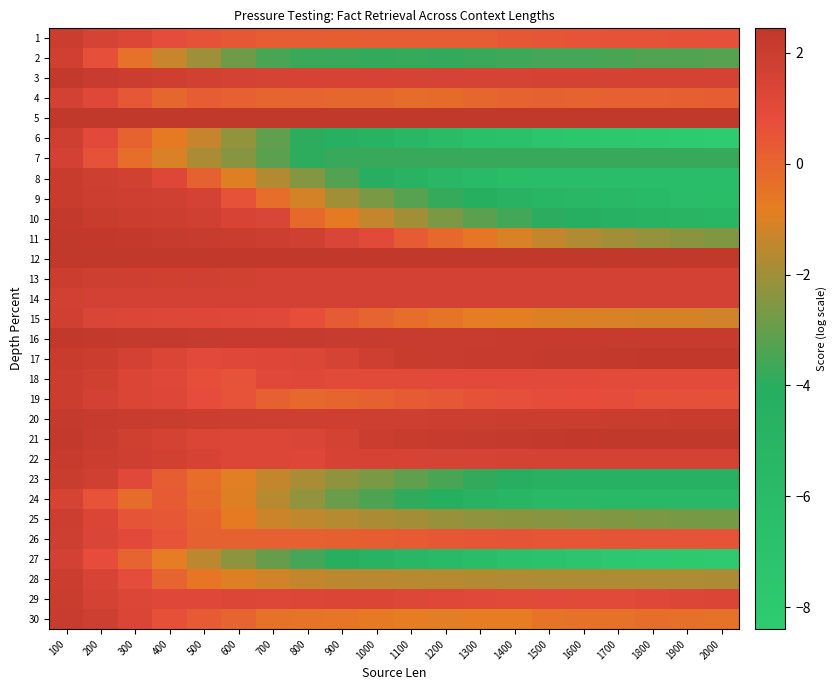

What is the total value across all series at 1700?

-33.1